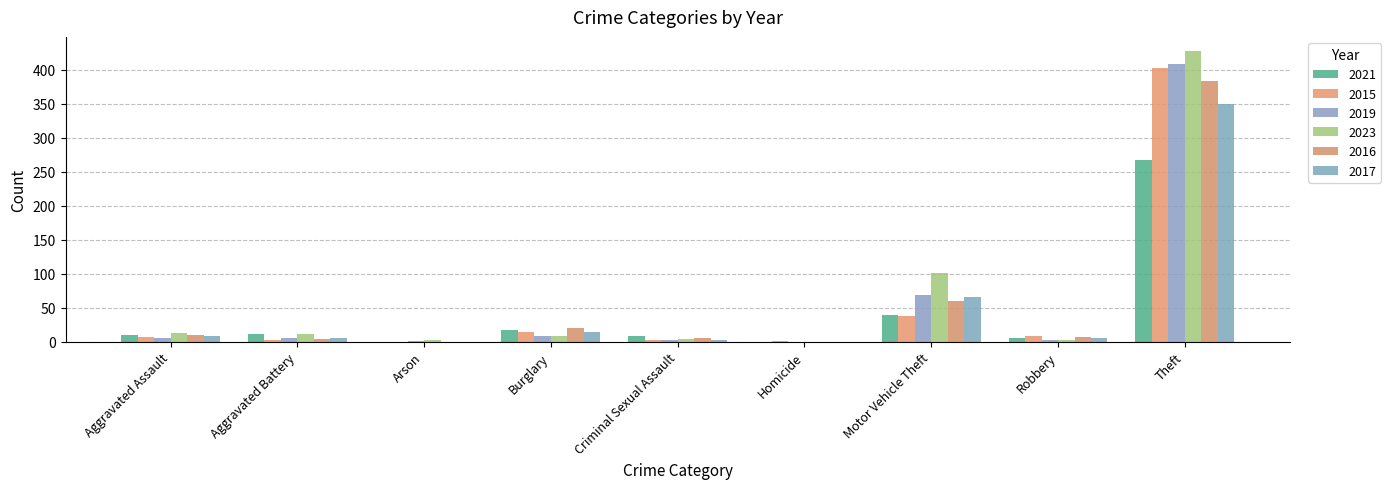

What is the value of the 2015 bar at the 7th from the left?

38